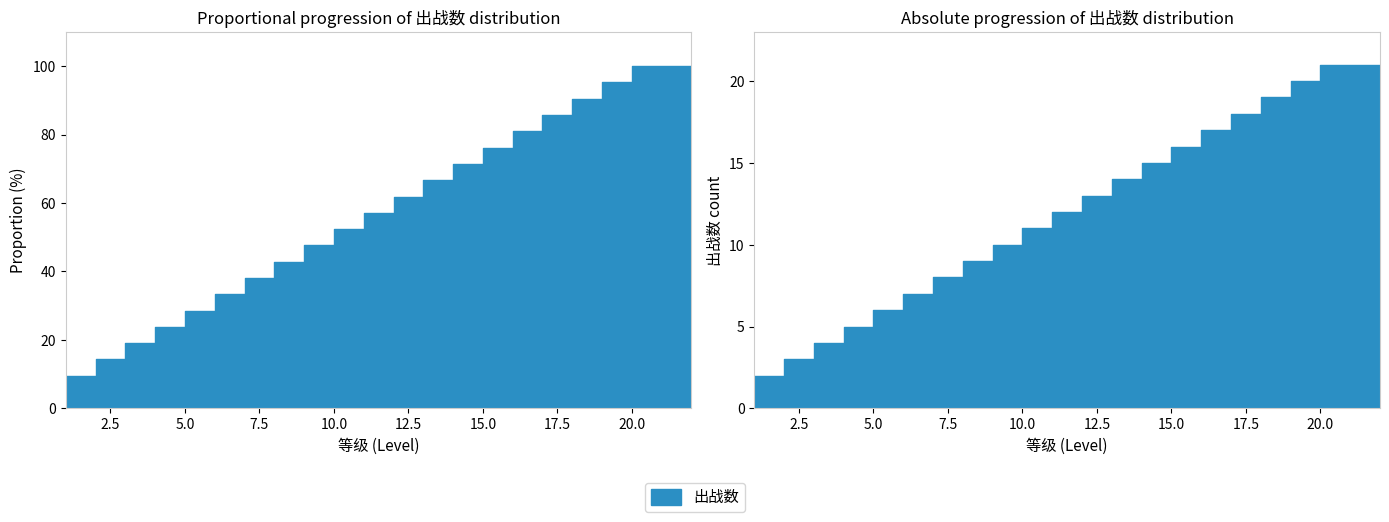

Between 19 and 10, which is larger?

19